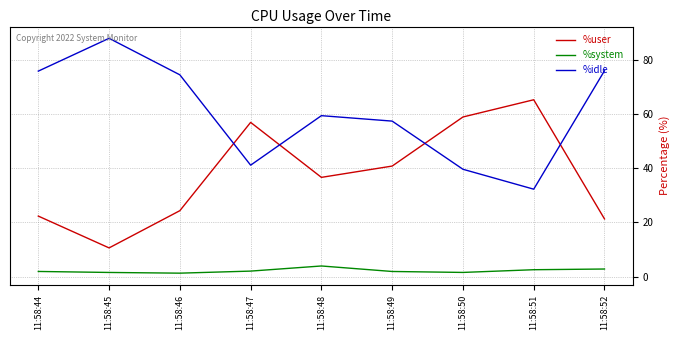

What is the sum of all %user values?

336.8